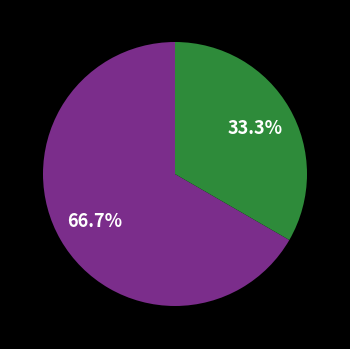

To the nearest percent, what is the difference between the largest and smallest slice percentages?

33%